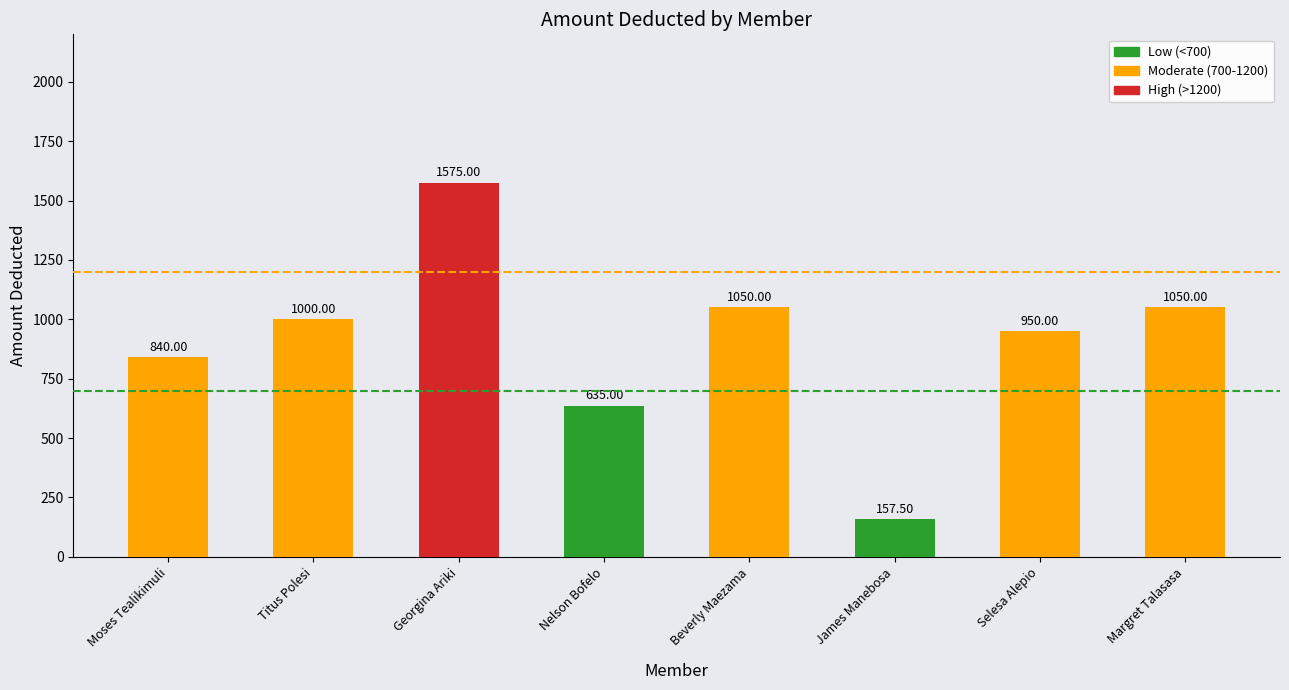

Are the bars horizontal?

No